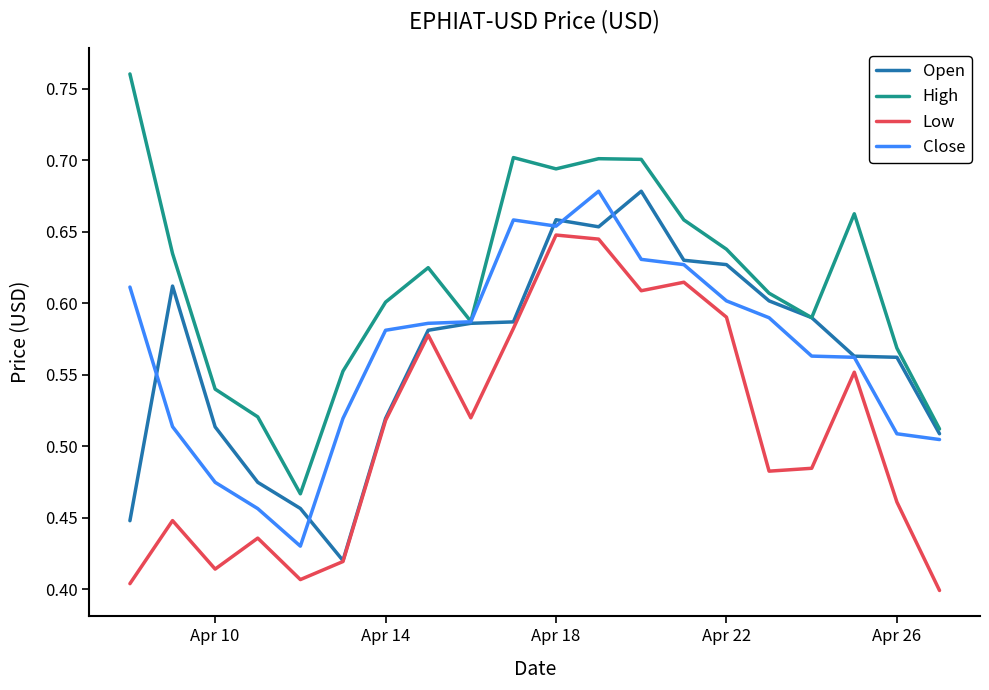

Which series has the largest total across all categories?

High